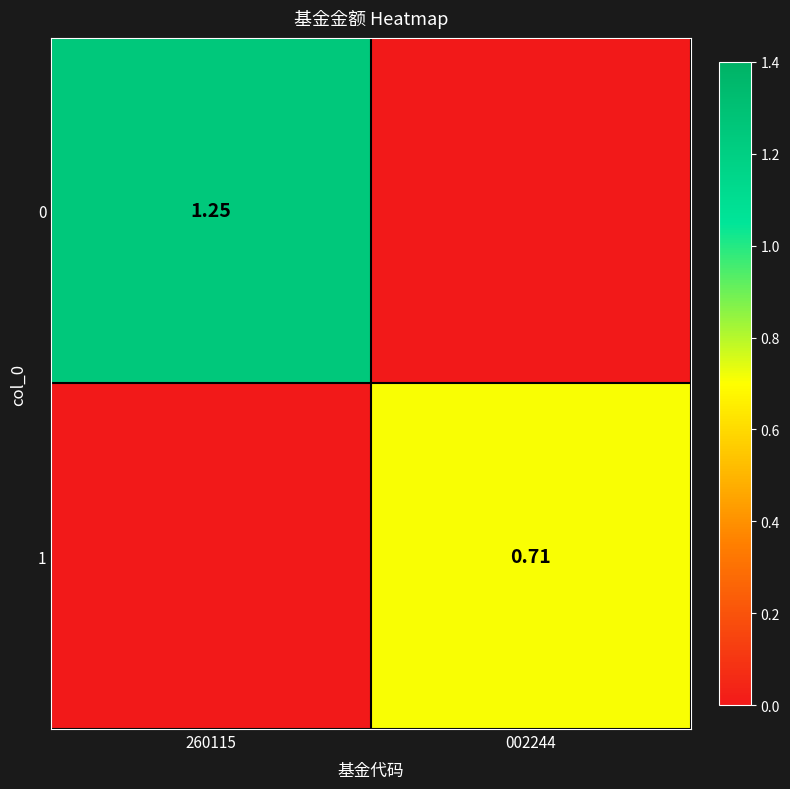

What is the highest value of the 0 series?

1.2